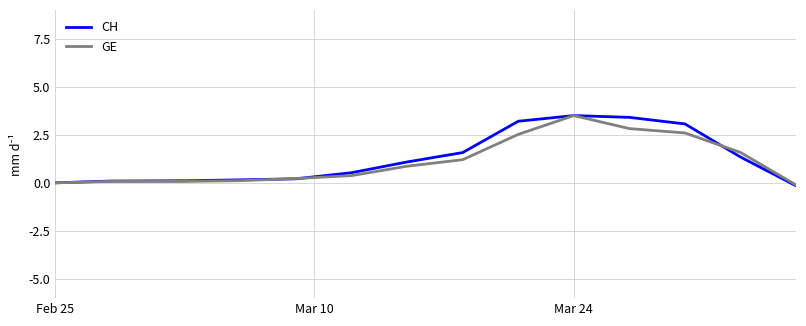

What is the maximum value for GE?

3.5